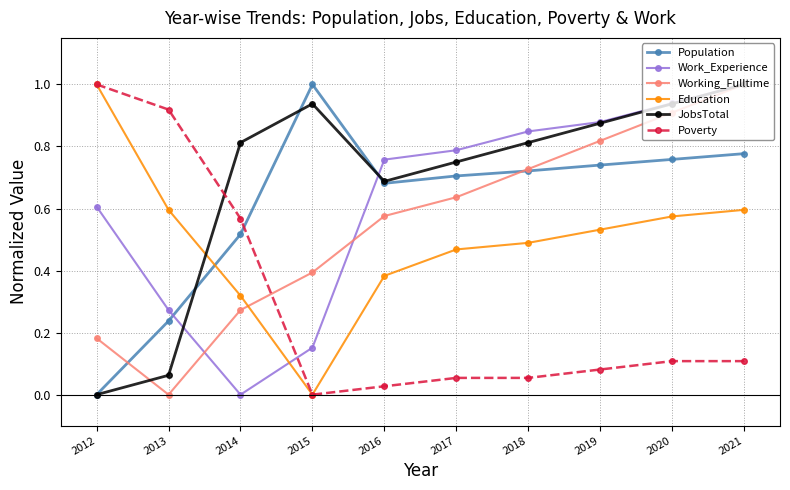

What are all the series names shown in the legend?

Population, Work_Experience, Working_Fulltime, Education, JobsTotal, Poverty